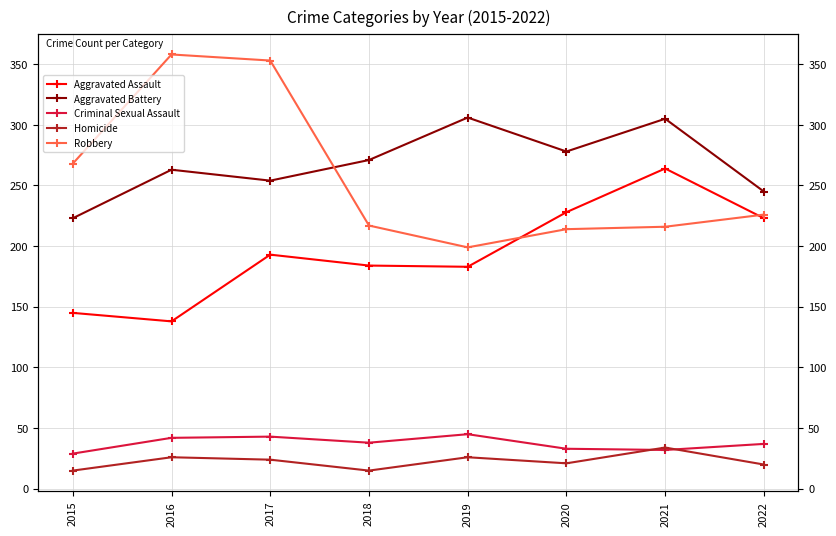

True or false: Criminal Sexual Assault and Robbery cross at least once.

False